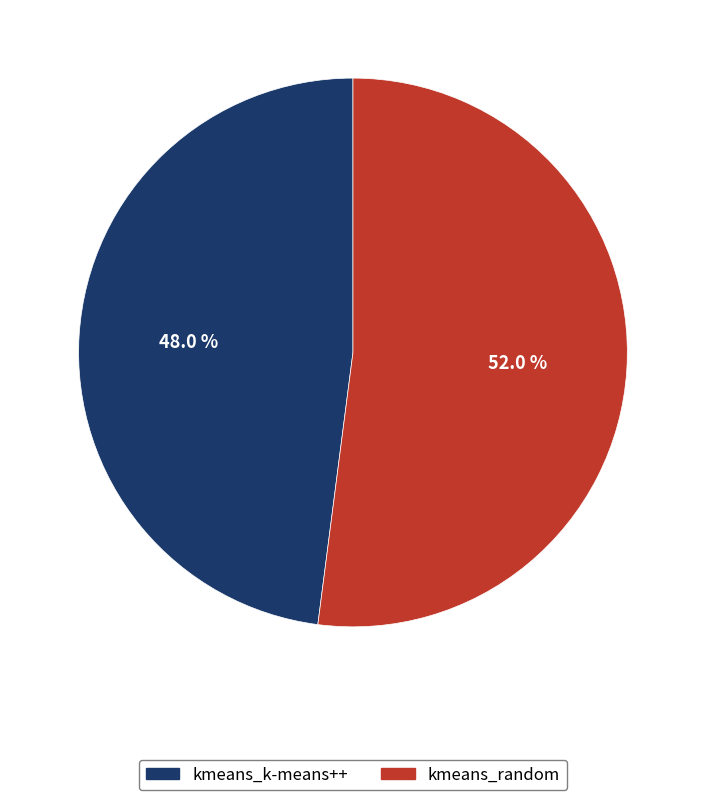

Which category accounts for the majority?

kmeans_random